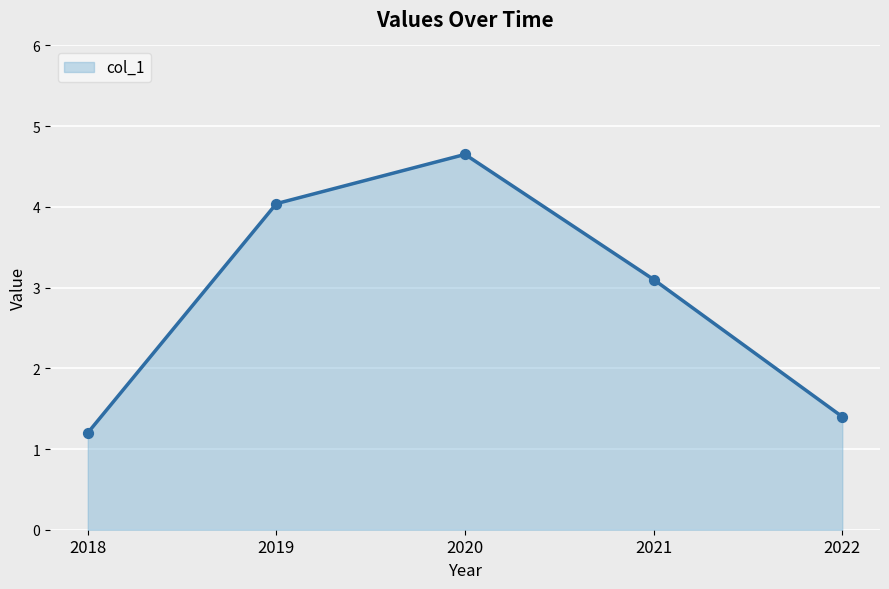

Between 2019 and 2018, which is larger?

2019